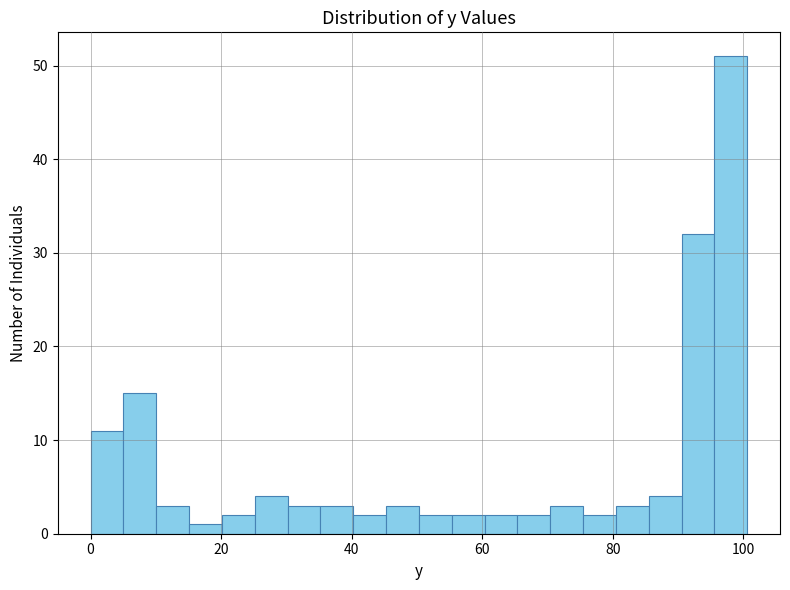

Around what value on the x-axis is the tallest bar? Give the approximate position of its centre, as read against the axis.

98